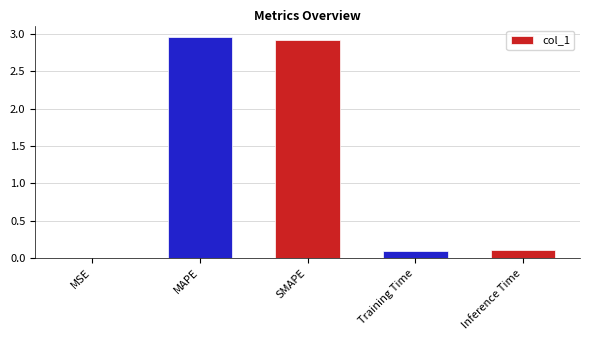

What is the sum of the values at MAPE and SMAPE?

5.9